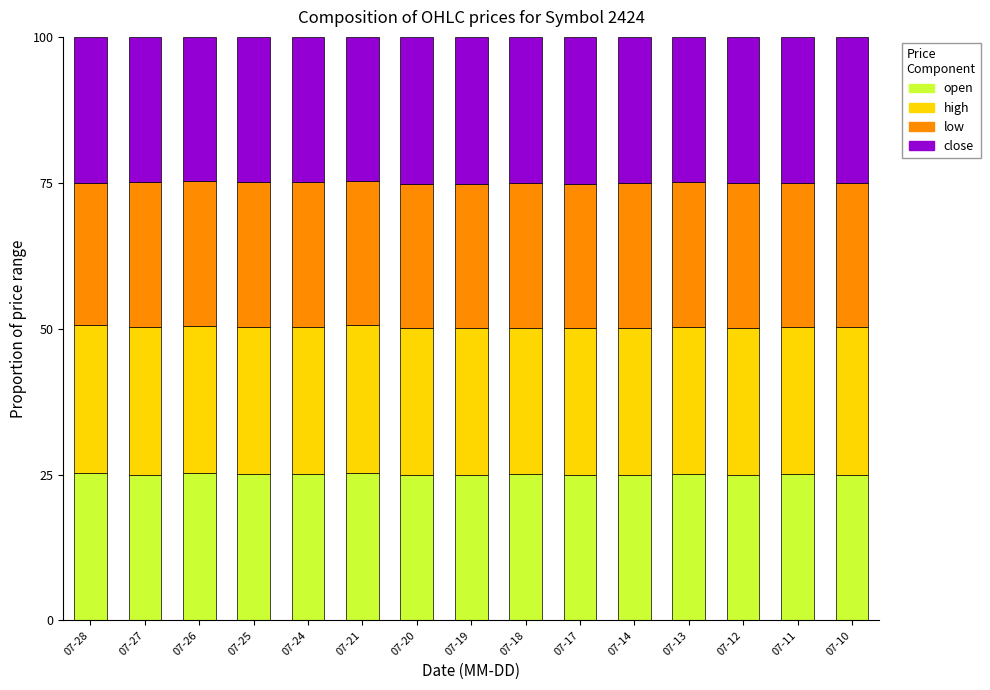

What is the average value of the open series?

25.0